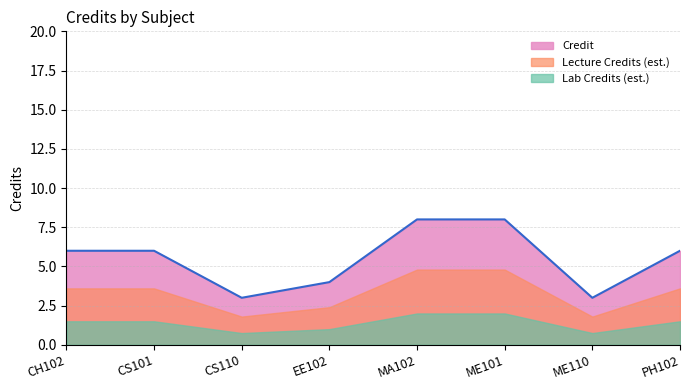

True or false: the data has more than 0 interior local peaks.

False